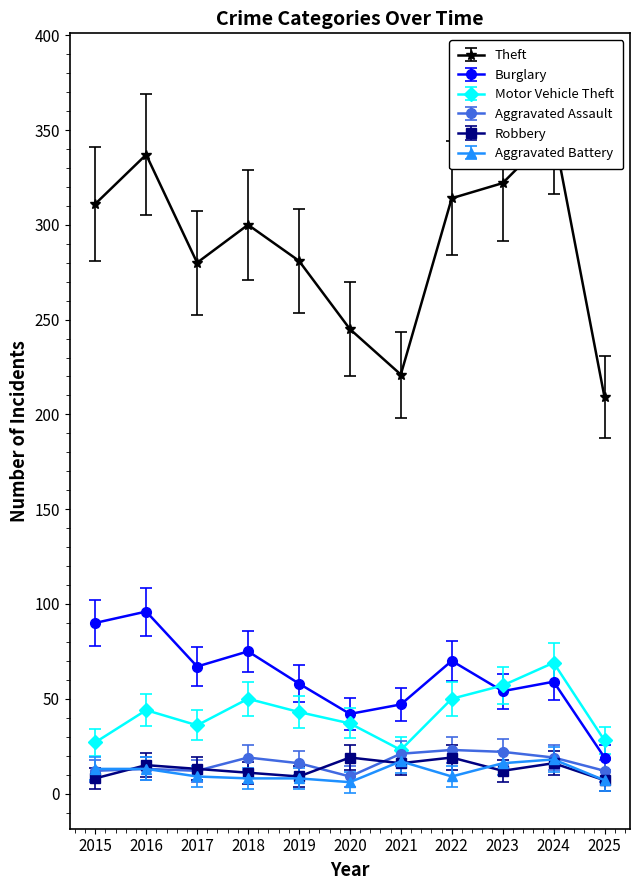

Which series has the largest range (max minus min)?

Theft